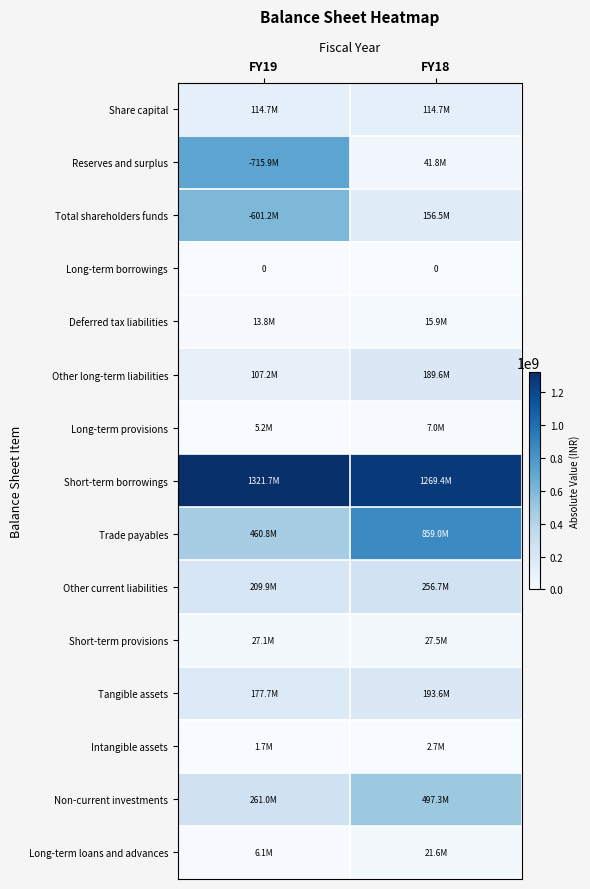

What is the approximate value of Long-term loans and advances at FY19?

6072609